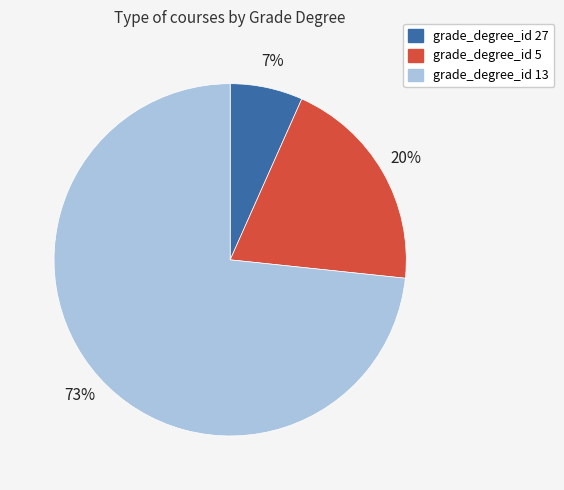

To the nearest percent, what percentage of the pie is grade_degree_id 5?

20%